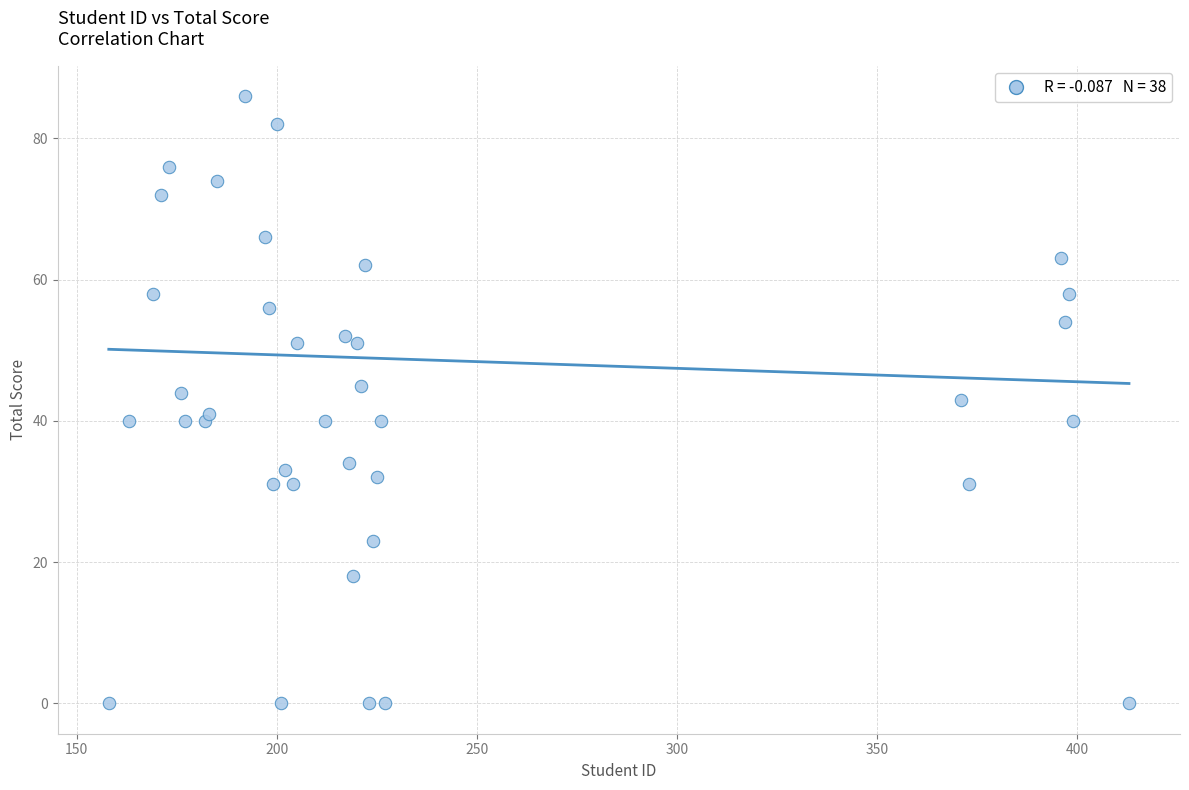

What is the range of Y values (max minus min)?

86